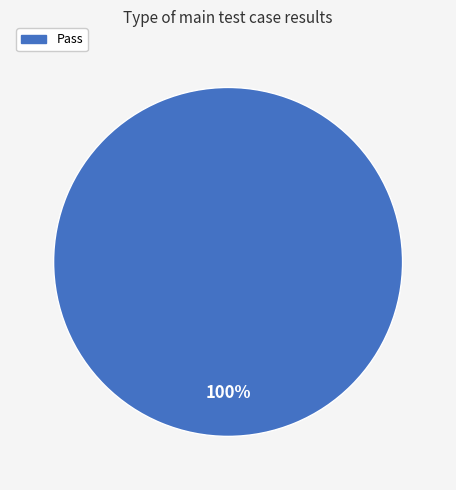

Does any single category account for the majority?

Yes